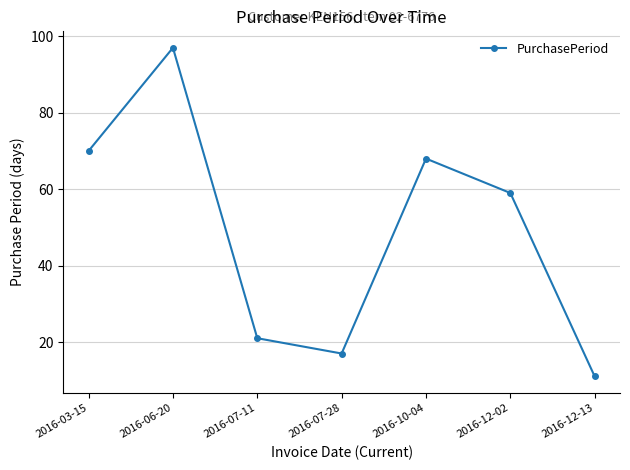

What is the sum of all values?

343